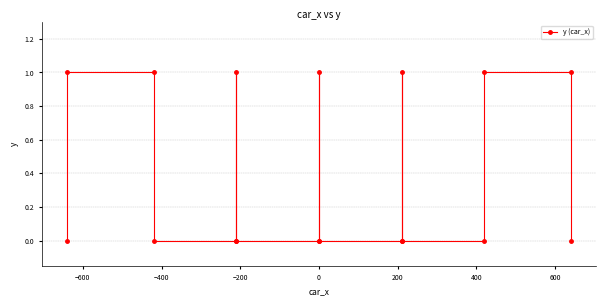

What is the greatest value displayed?

1